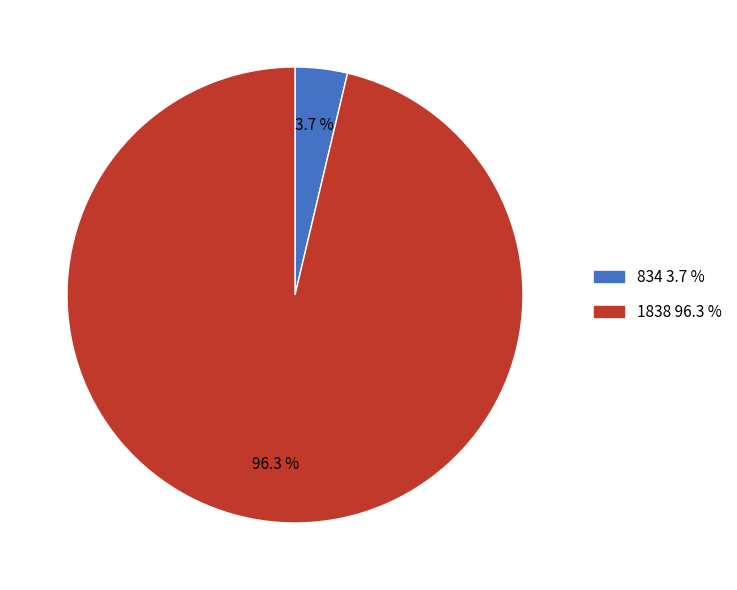

Is there a majority slice in this chart?

Yes